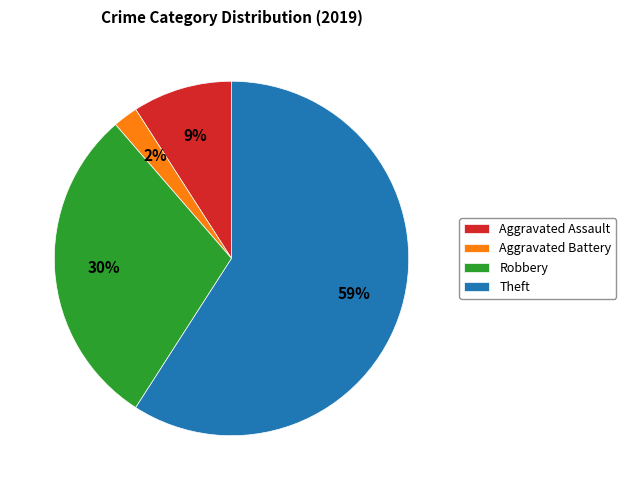

Which slice is the largest?

Theft